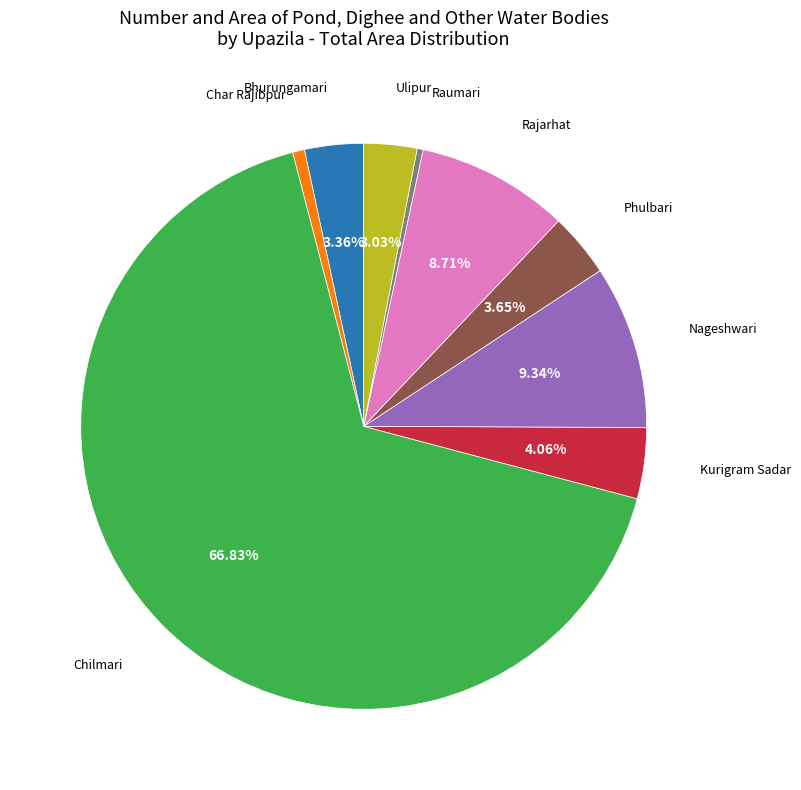

Count the number of slices in the pie.

9